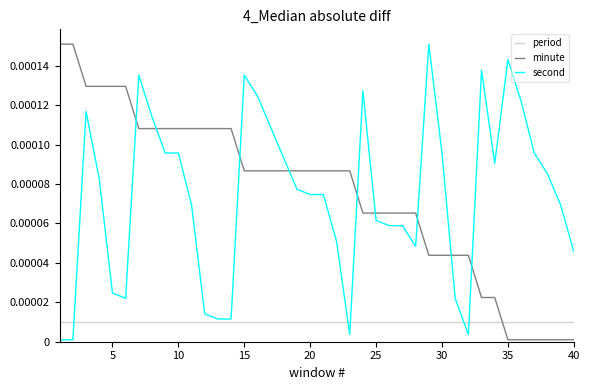

How many times do second and minute cross each other?

9